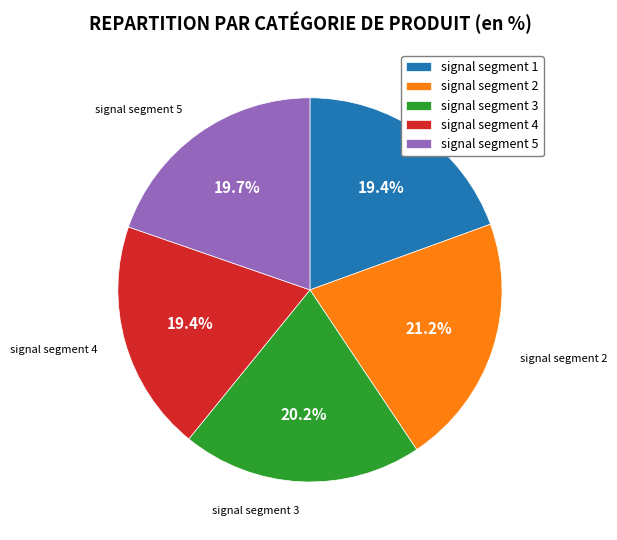

Count the number of slices in the pie.

5